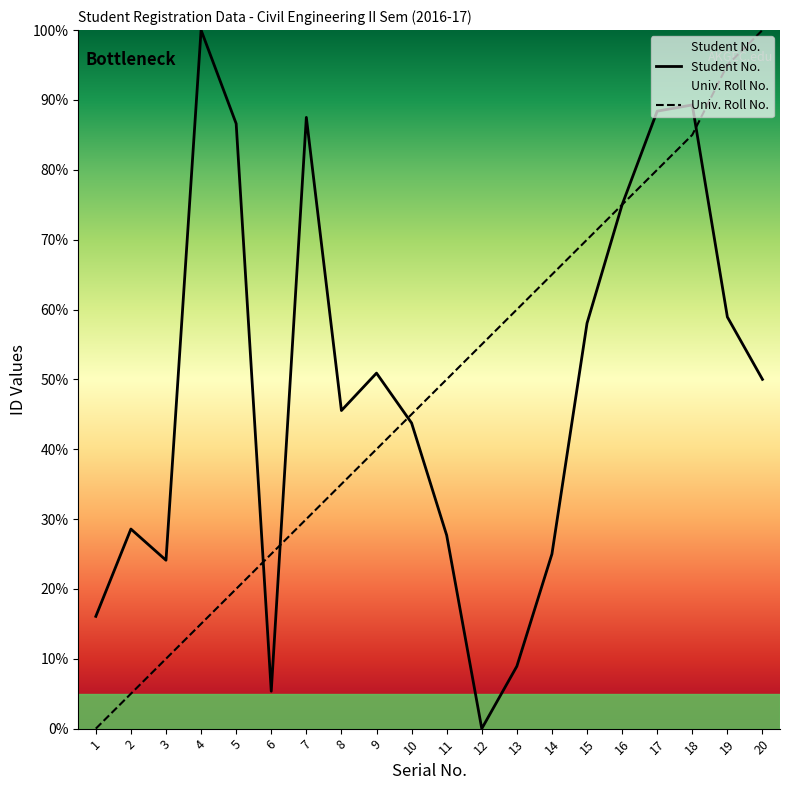

What is the value of the Univ. Roll No. point at the 7th from the left?

30.0